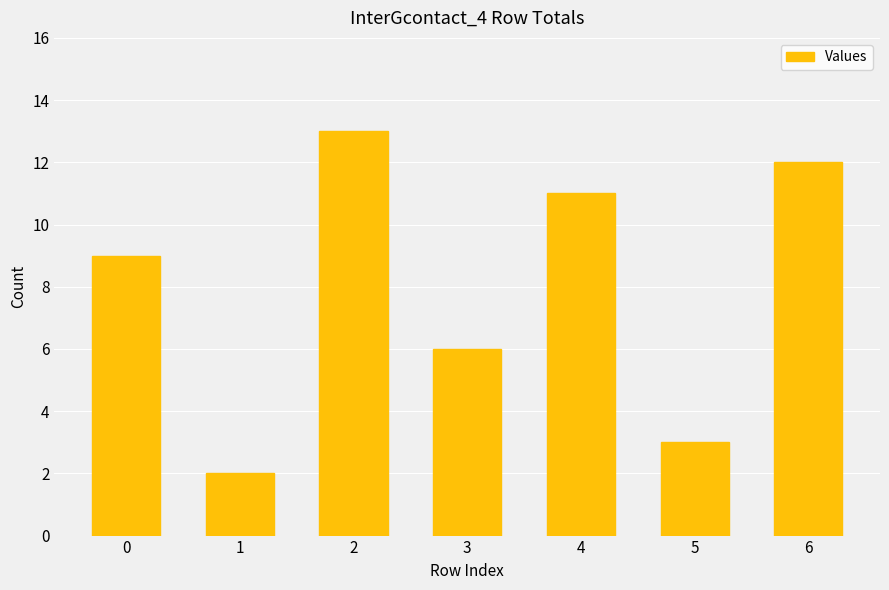

Reading right to left, extract all data points from this chart.

12	3	11	6	13	2	9